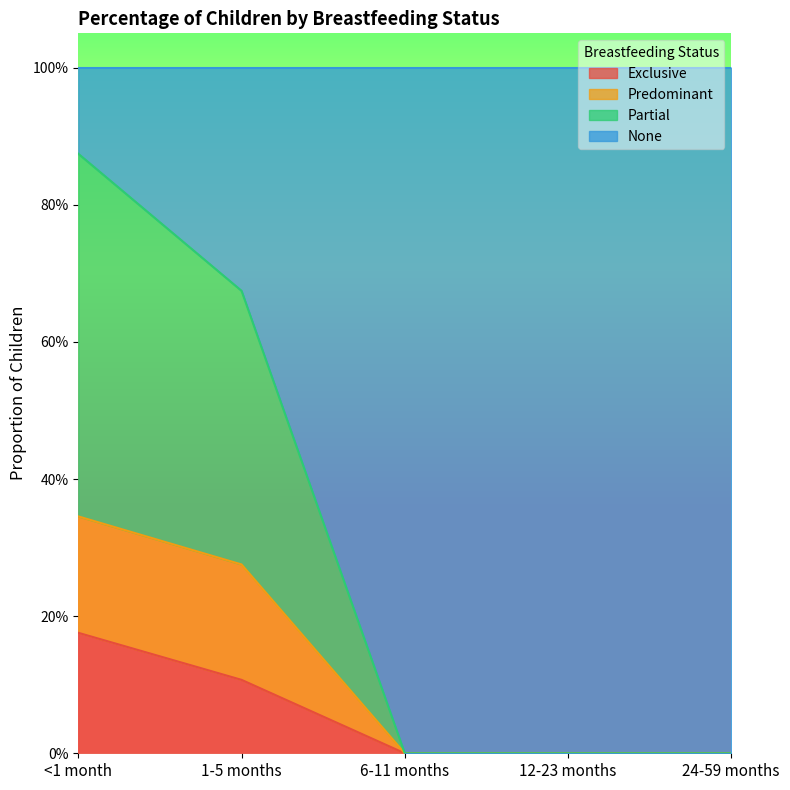

True or false: Partial and Exclusive cross at least once.

False